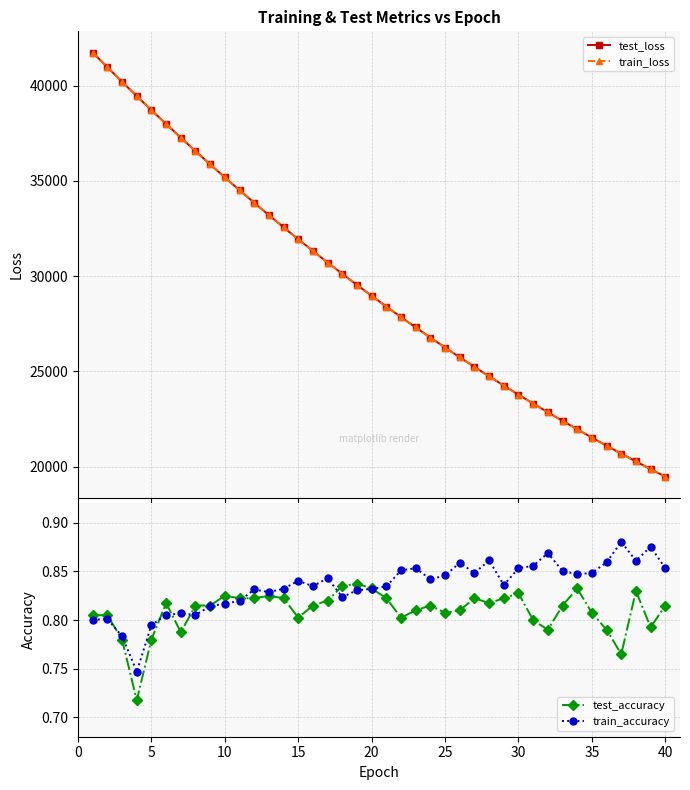

How many train_accuracy values are between 0 and 1?

40